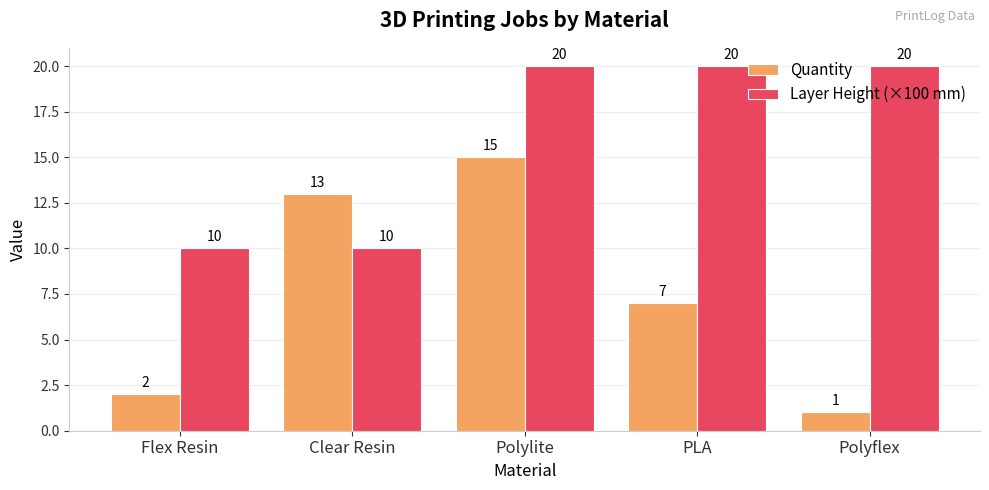

Is it true that Layer Height (×100 mm) equals 20 at PLA?

True